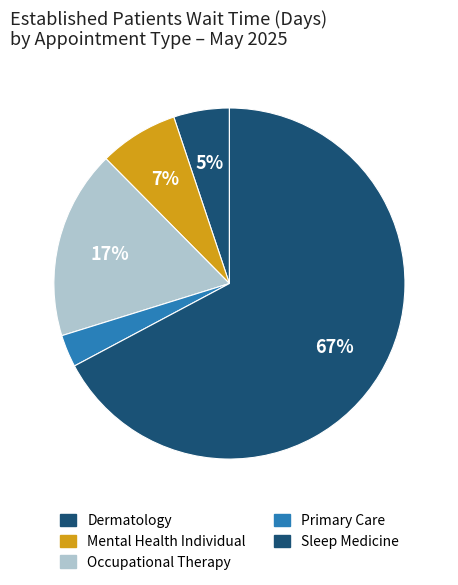

Rank the categories by value from highest to lowest.

SLEEP MEDICINE, OCCUPATIONAL THERAPY, MENTAL HEALTH INDIVIDUAL, DERMATOLOGY, PRIMARY CARE